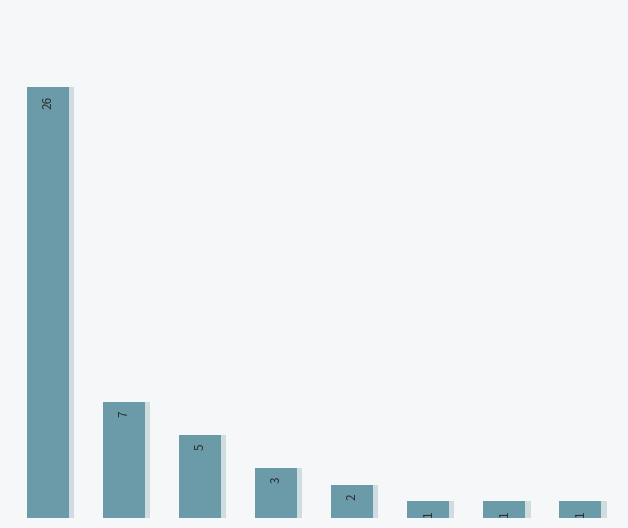

How many bars are there in total?

8